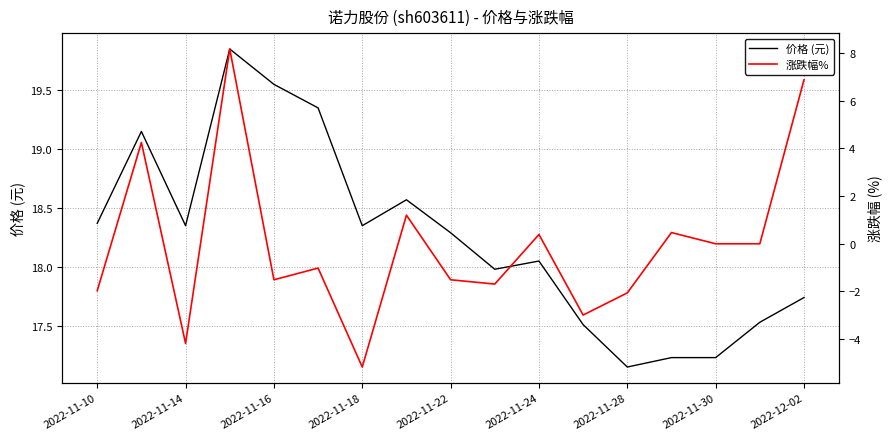

Which category has the lowest value in the 价格 (元) series?

2022-11-28